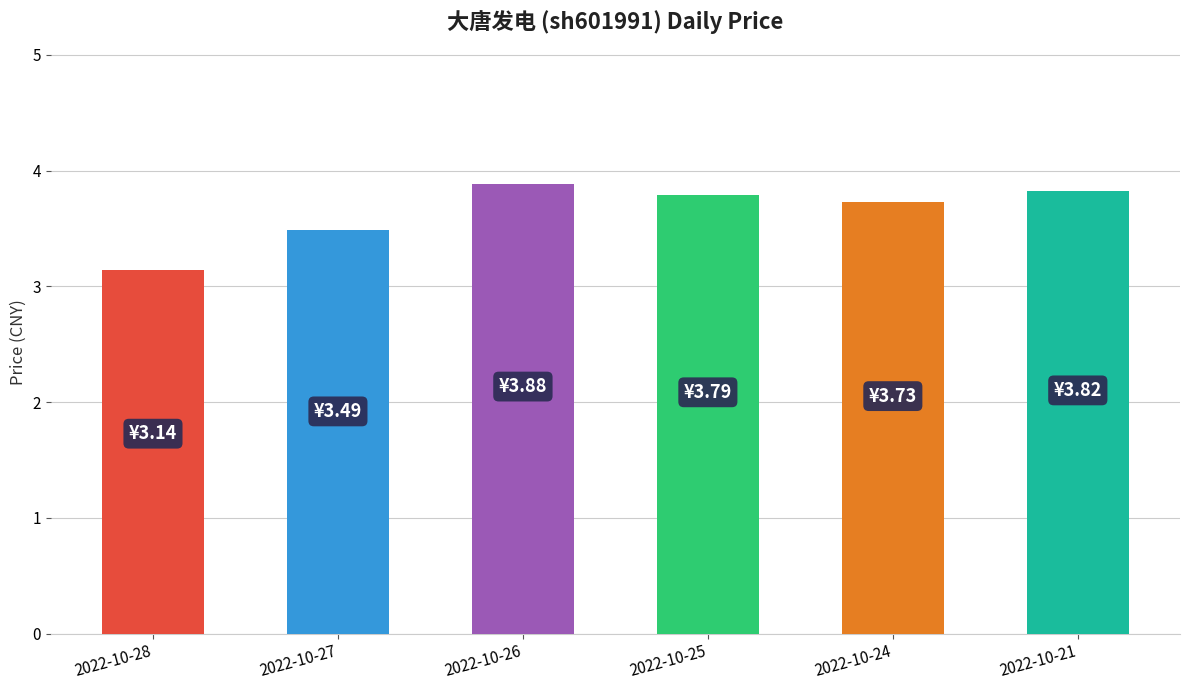

What is the average value?

3.6